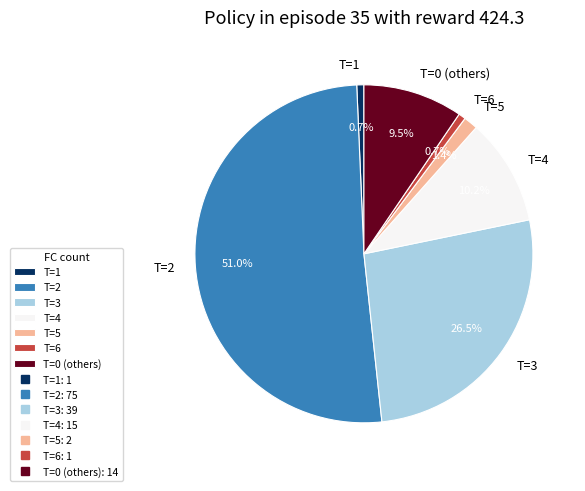

How many slices are in this pie chart?

7